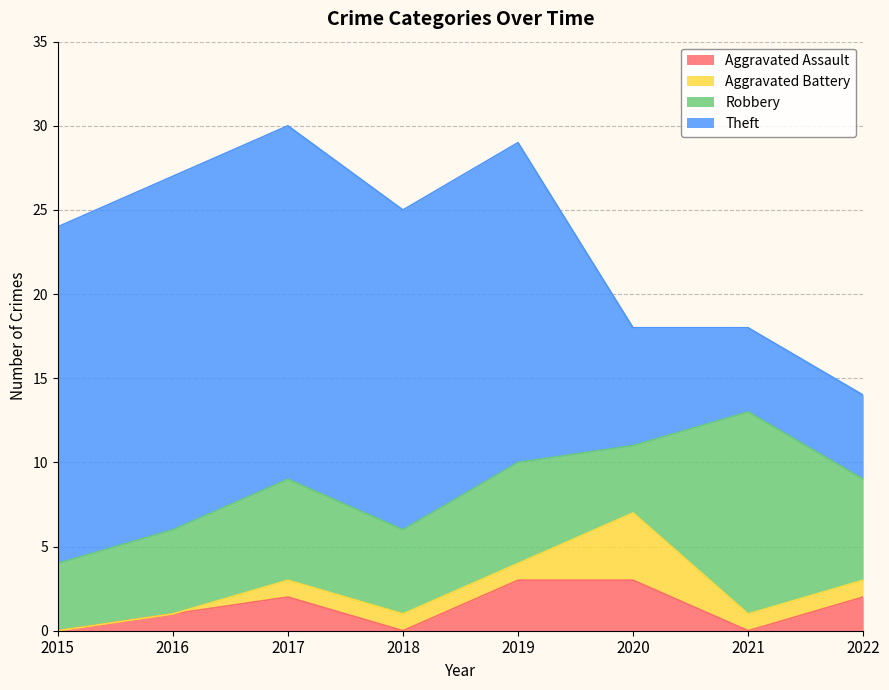

Is it true that Aggravated Assault equals 1 at 2015?

False